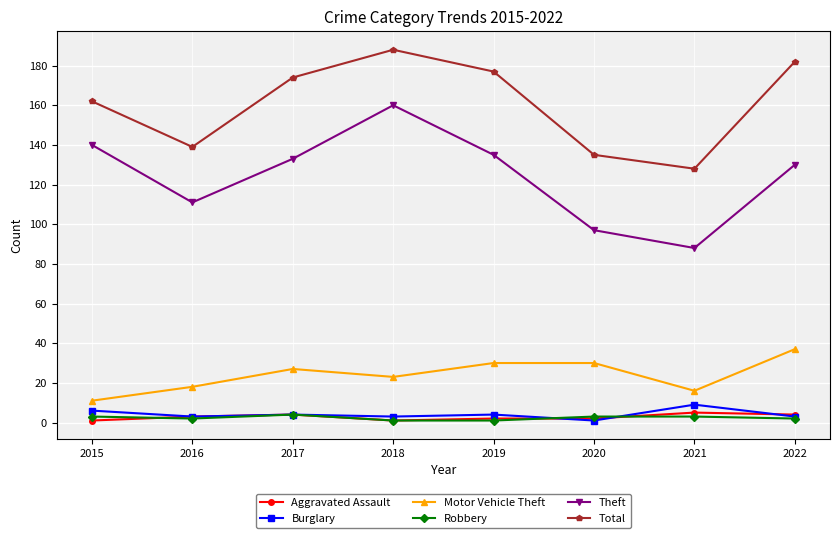

True or false: Motor Vehicle Theft has a value of 18 at 2016.

True